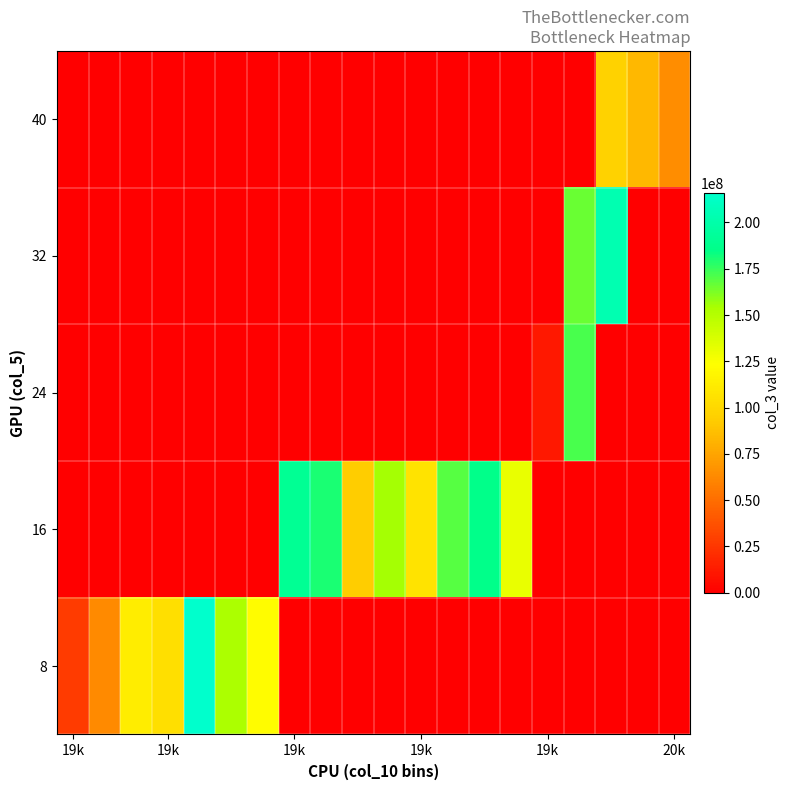

List the series in order of their peak value, lowest first.

40, 24, 16, 32, 8